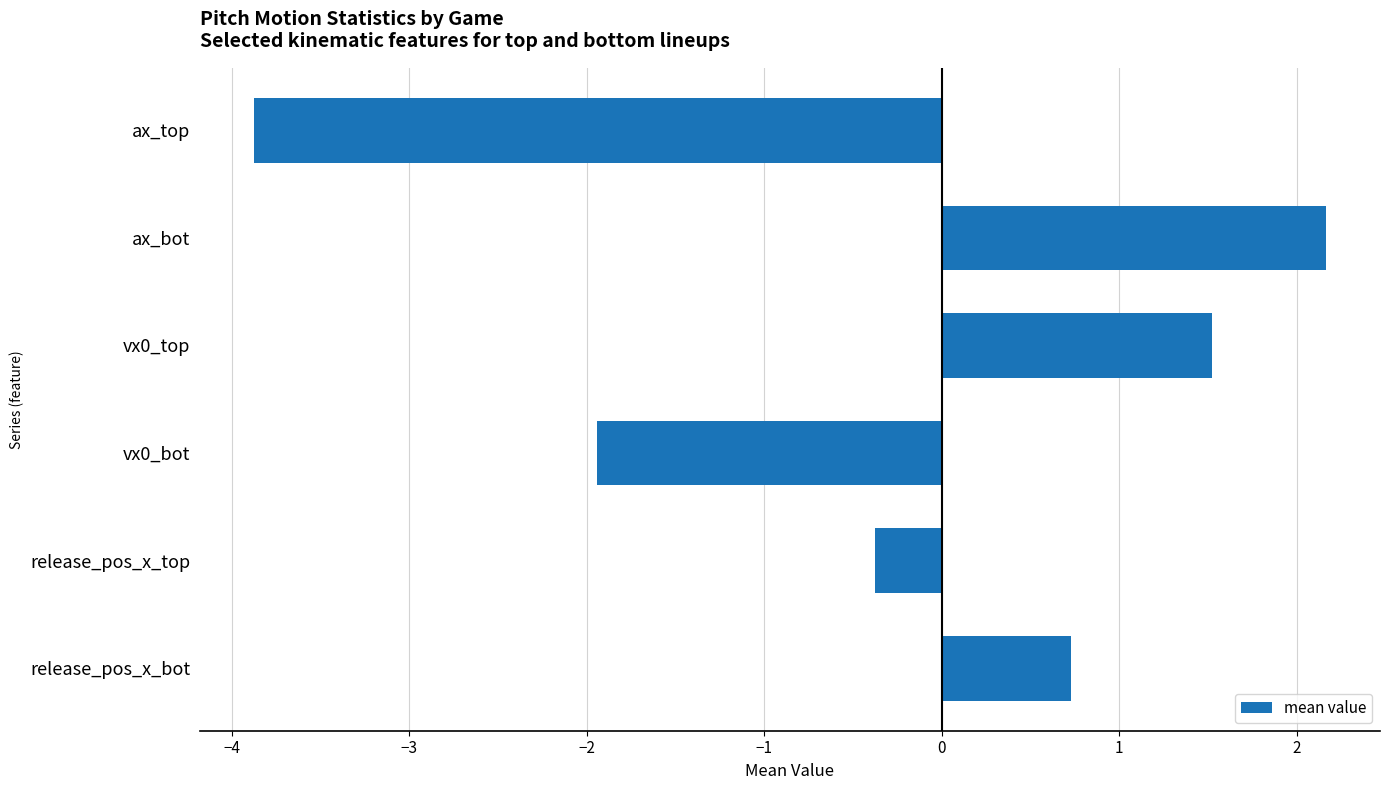

What is the difference between the maximum and minimum values?

6.0